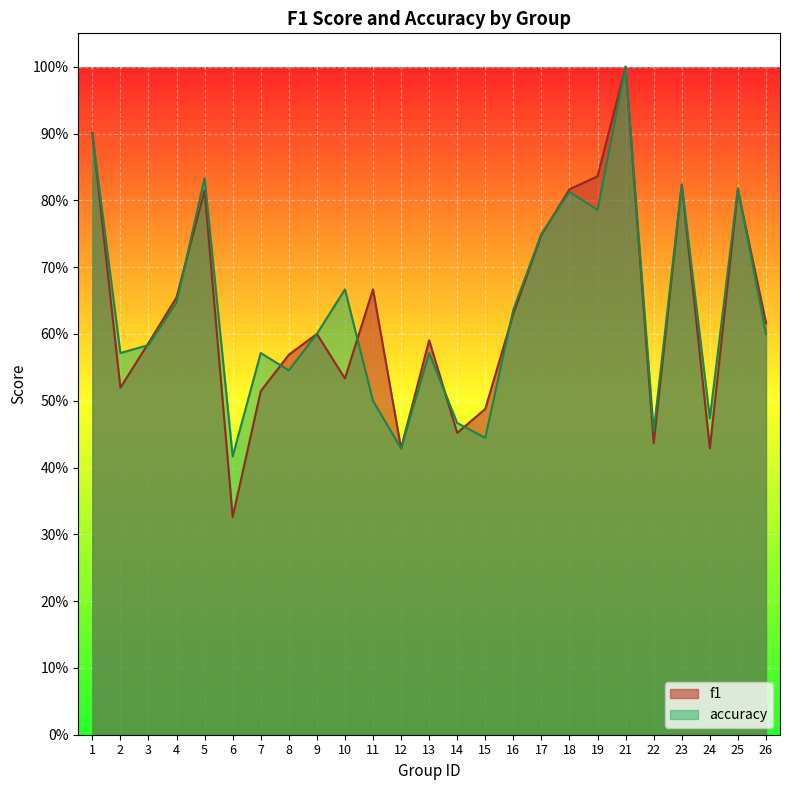

At which category does f1 reach its first local valley?

2